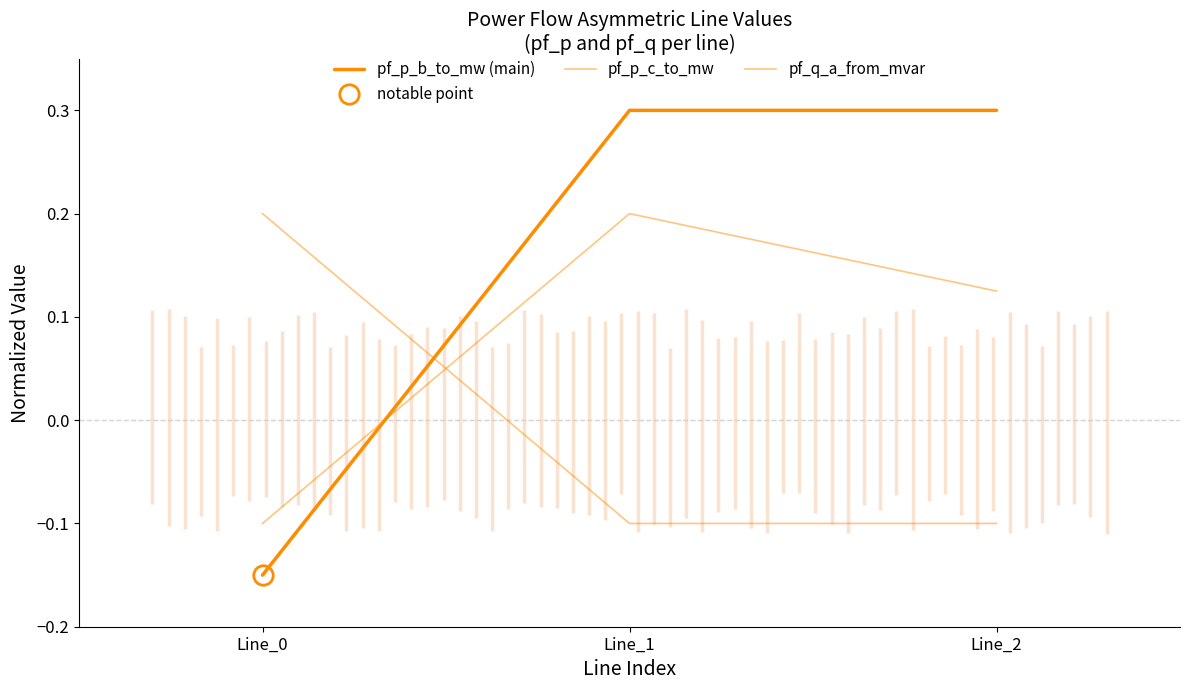

What is the difference between the highest and lowest values at Line_2?

0.4